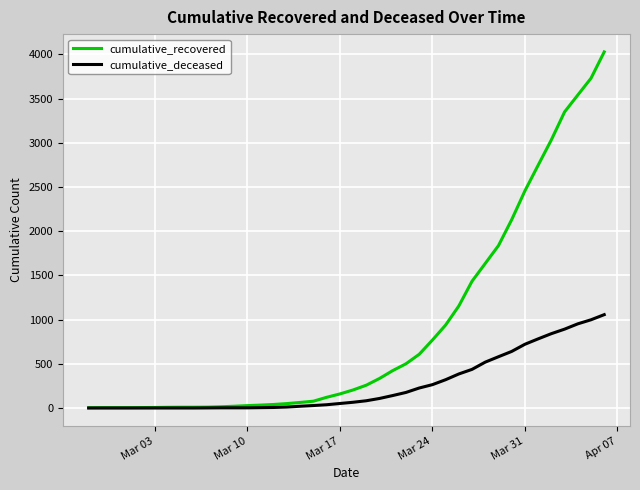

Which series has the largest total across all categories?

cumulative_recovered